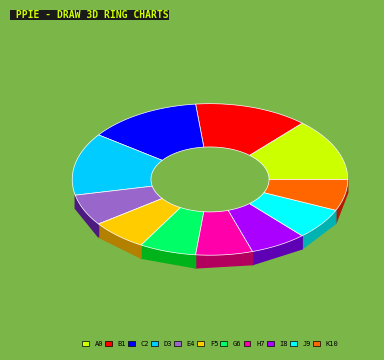

How many slices are in this pie chart?

11